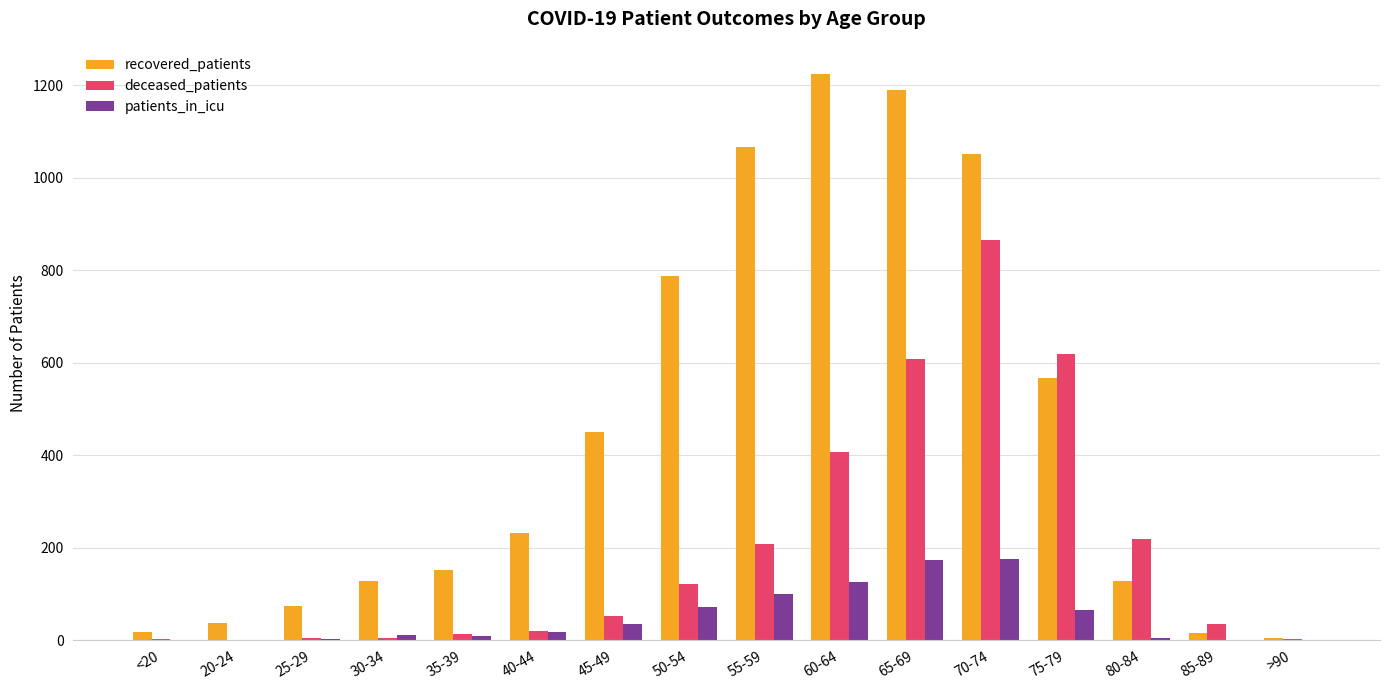

Which series has the largest range (max minus min)?

recovered_patients